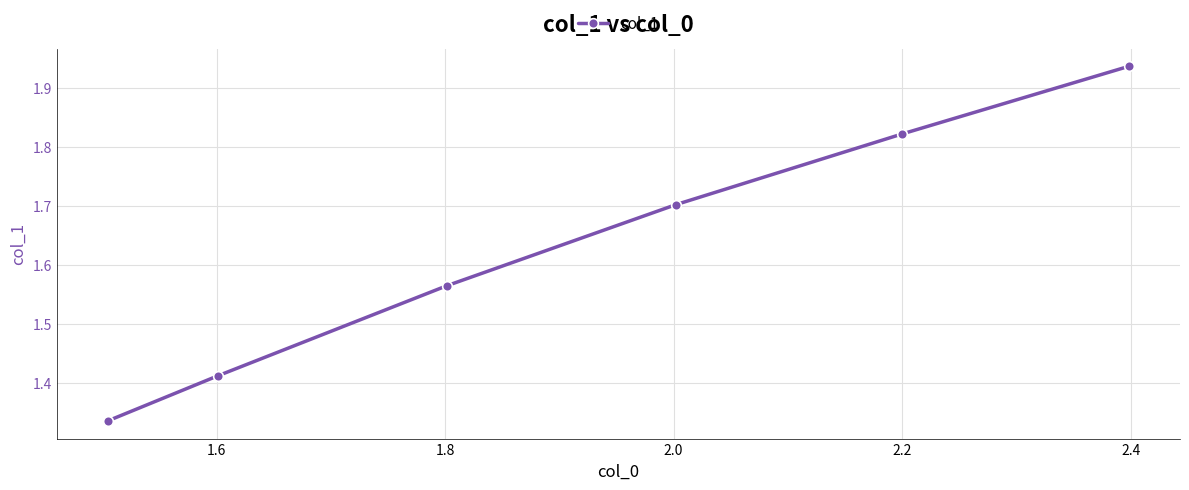

What is the value of the 4th point from the left?

1.7